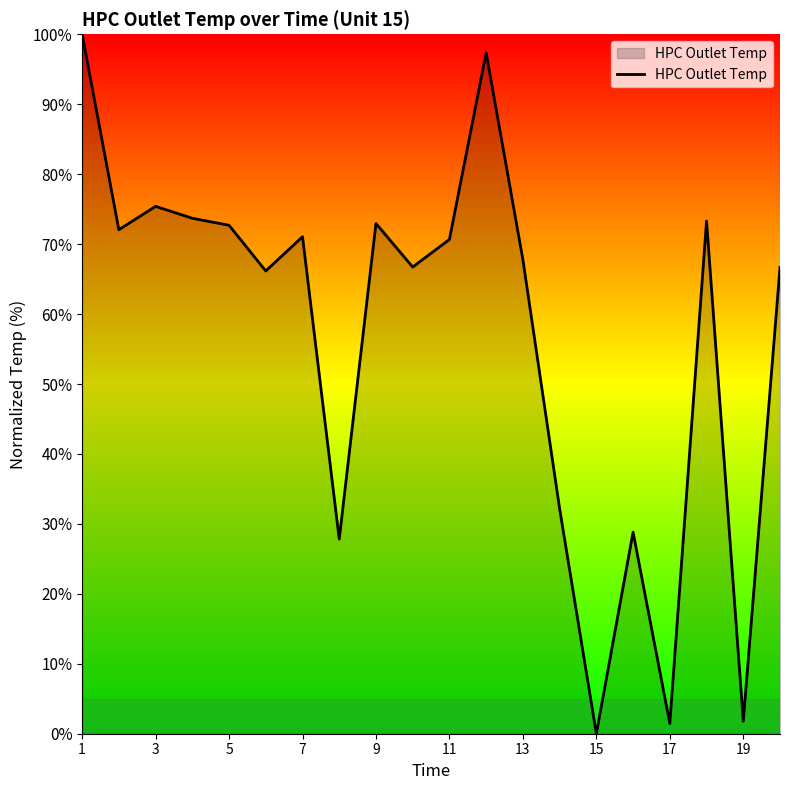

What is the greatest value displayed?

100.0